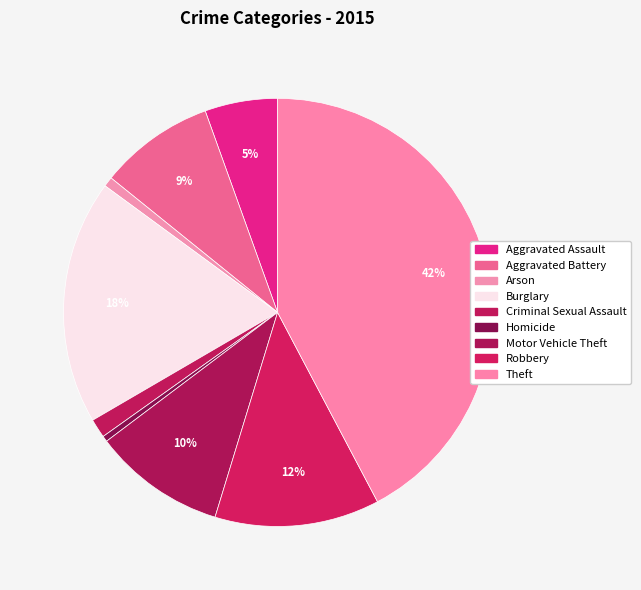

Is it true that Homicide is 0% of the pie?

True